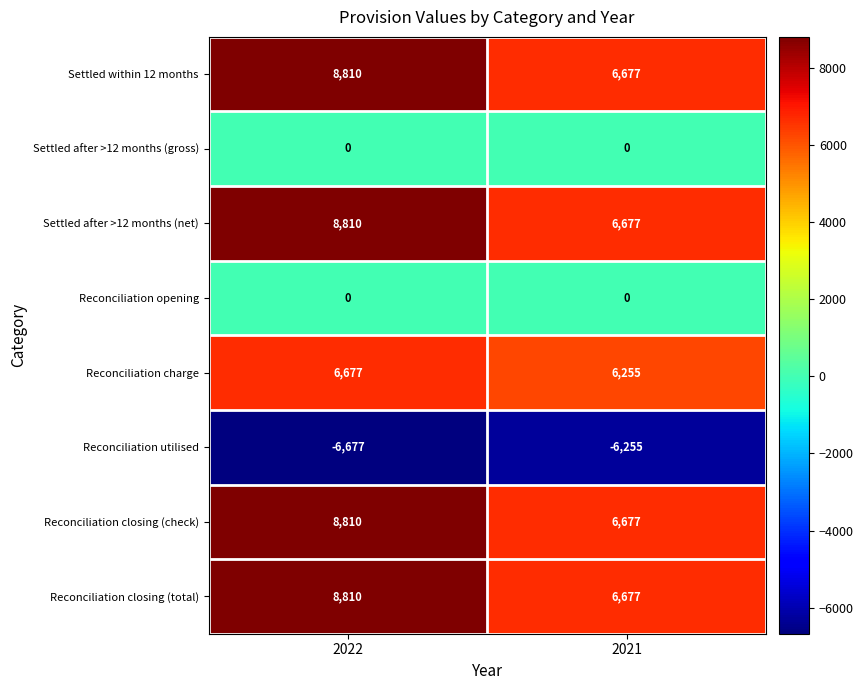

What is the average value of the Settled within 12 months series?

7744